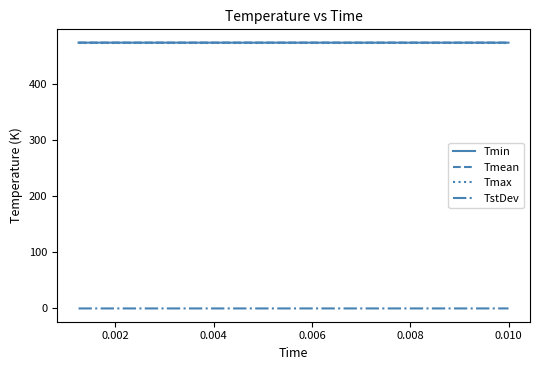

True or false: Tmax and TstDev cross at least once.

False